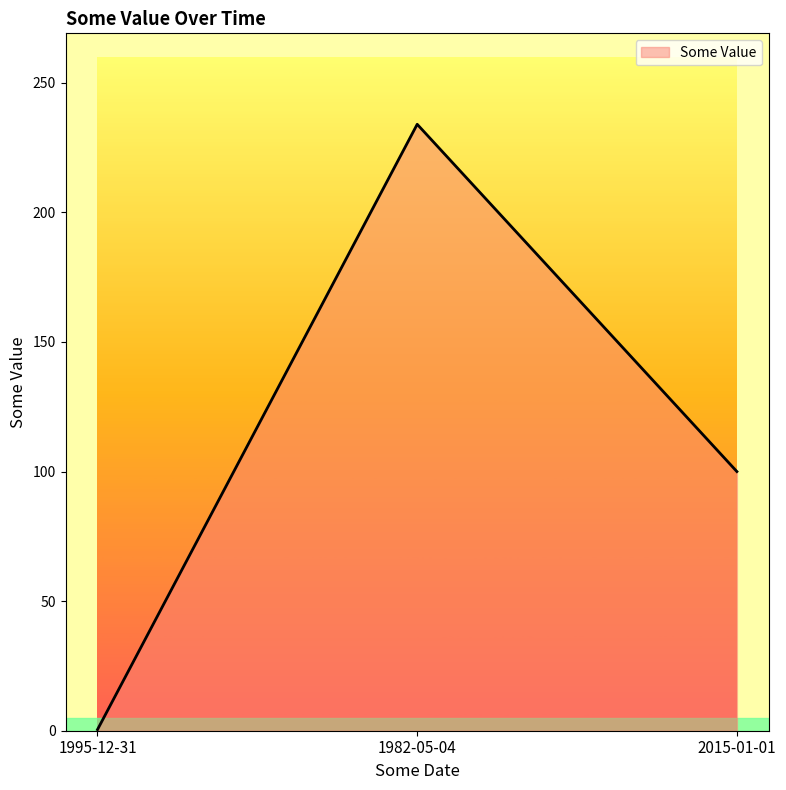

What position from the left is 2015-01-01?

3